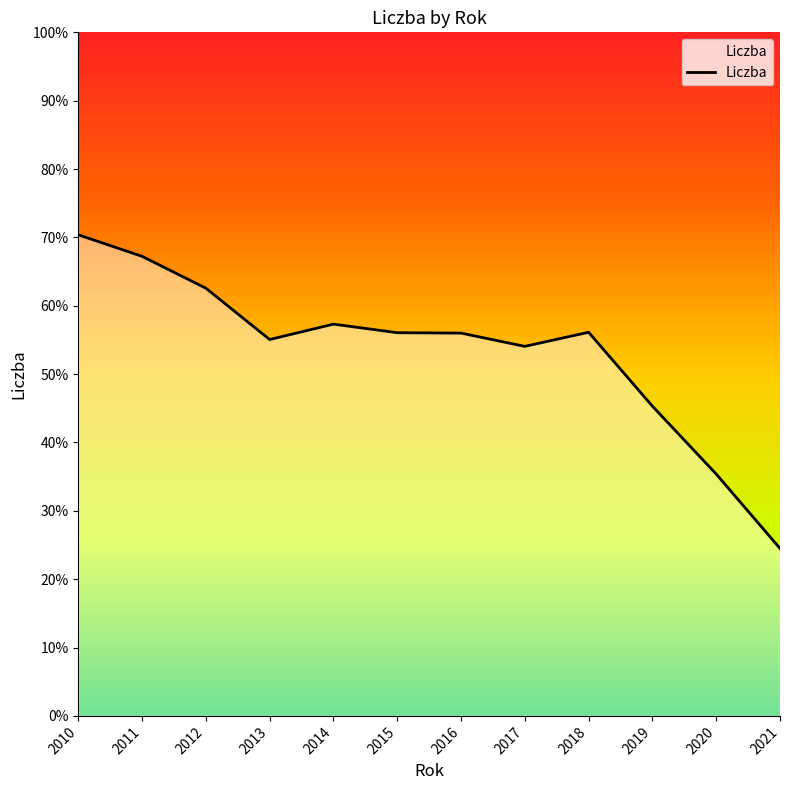

What is the difference between the maximum and minimum values?

45.9